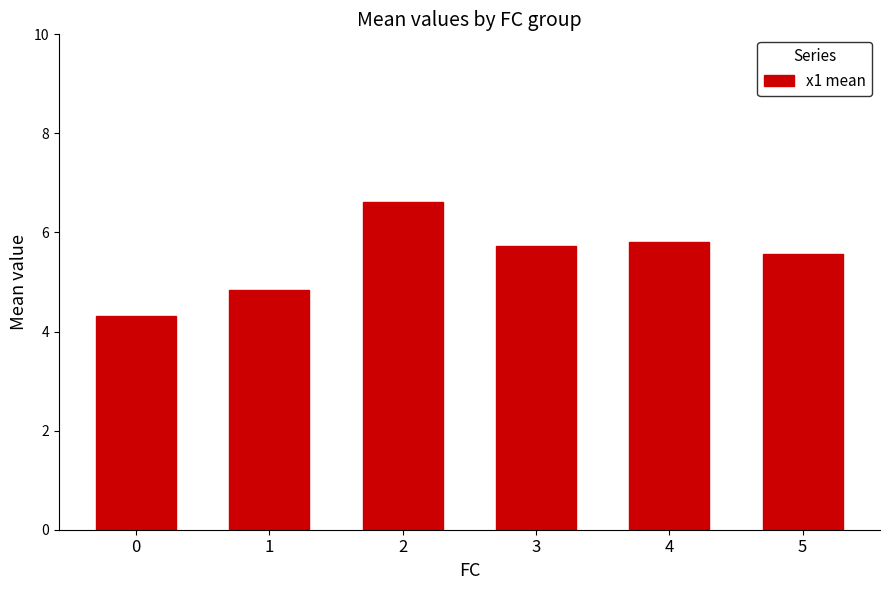

What is the change in value from 3 to 4?

+0.1